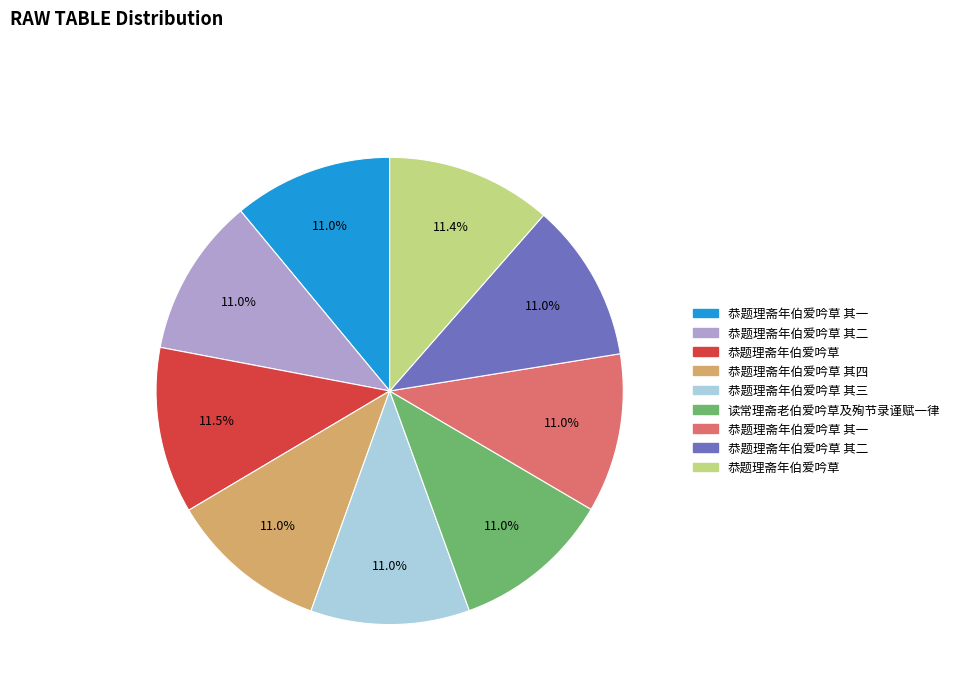

Is there any slice that represents more than half of the pie?

No